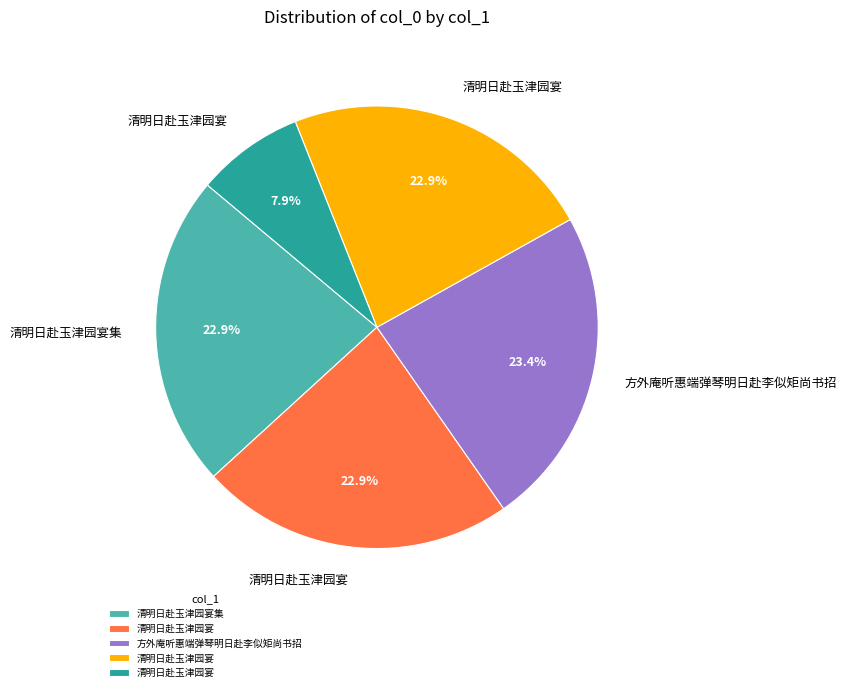

Is there a majority slice in this chart?

No